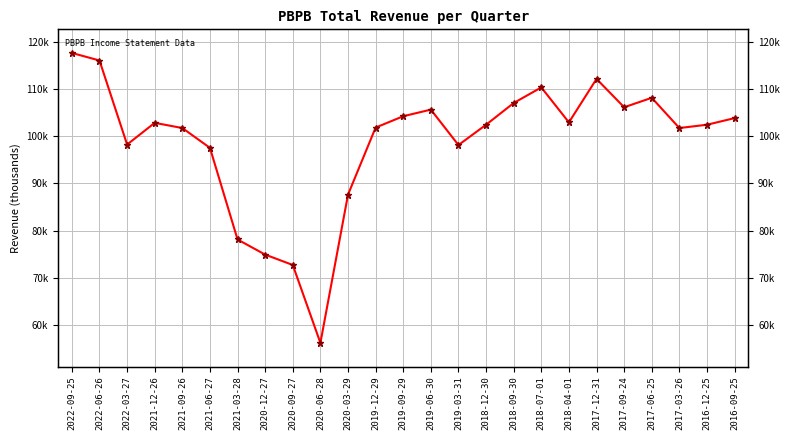

Between 2018-12-30 and 2020-06-28, which is larger?

2018-12-30